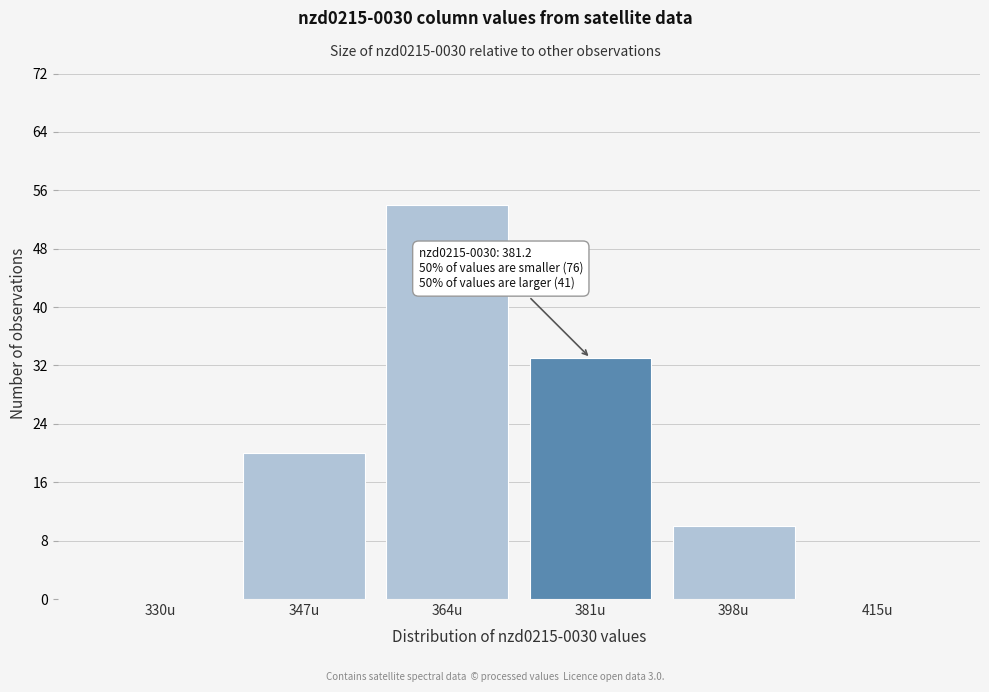

Reading left to right, extract all data points from this chart.

330u=0	347u=20	364u=54	381u=33	398u=10	415u=0